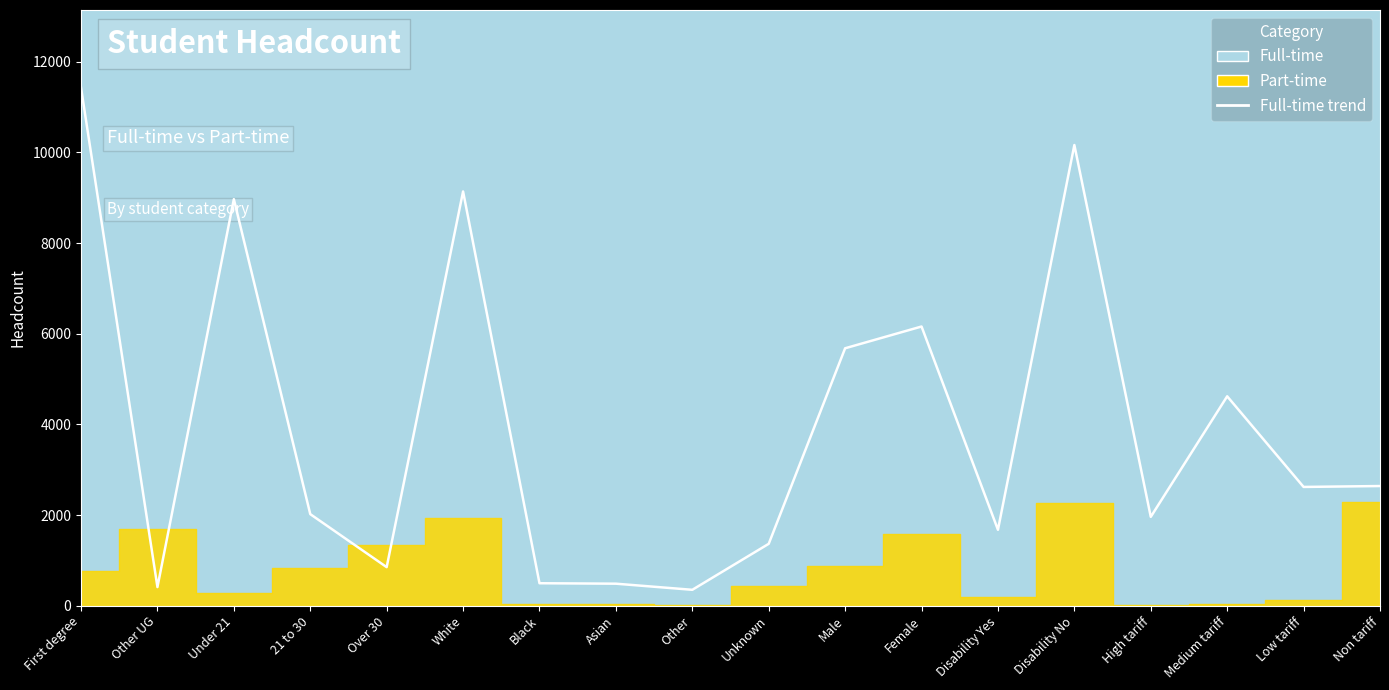

Is this an area chart (filled region under the line)?

No